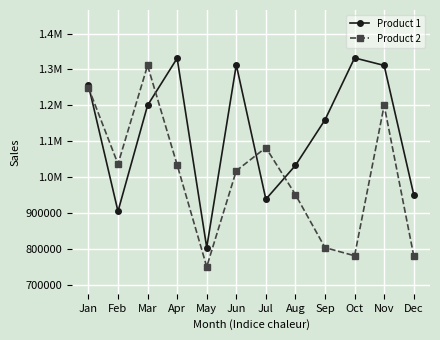

True or false: Product 1 has a value of 2070169 at Oct.

False